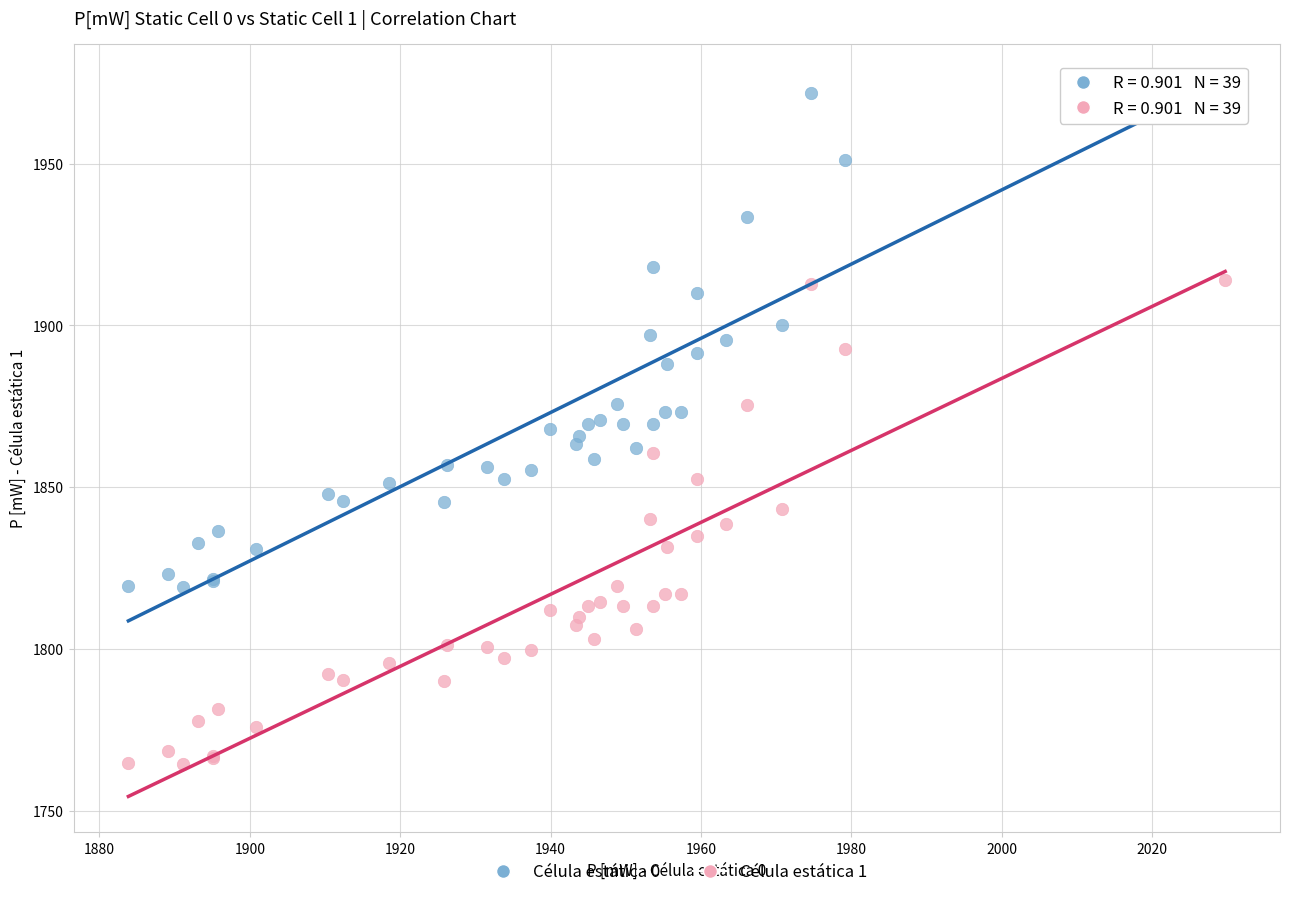

What is the X range (max minus min) for the scatter plot?

145.8